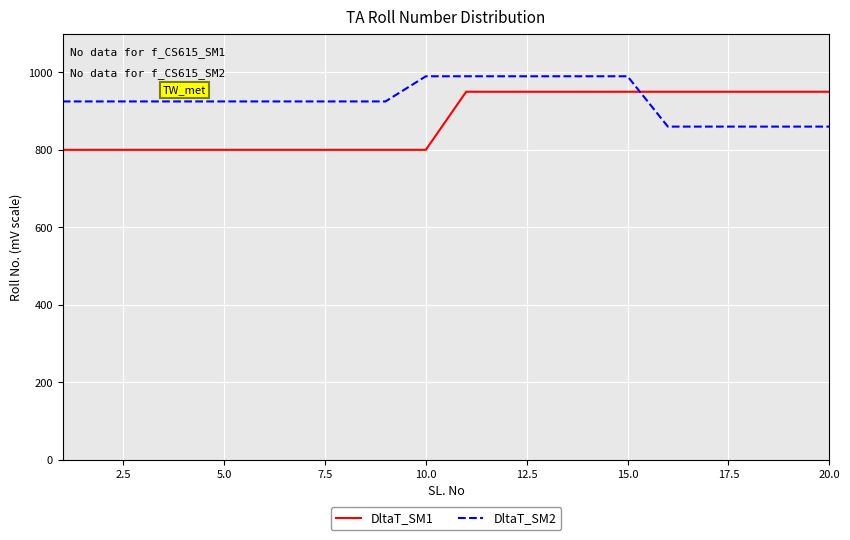

Which series has the largest total across all categories?

DltaT_SM2